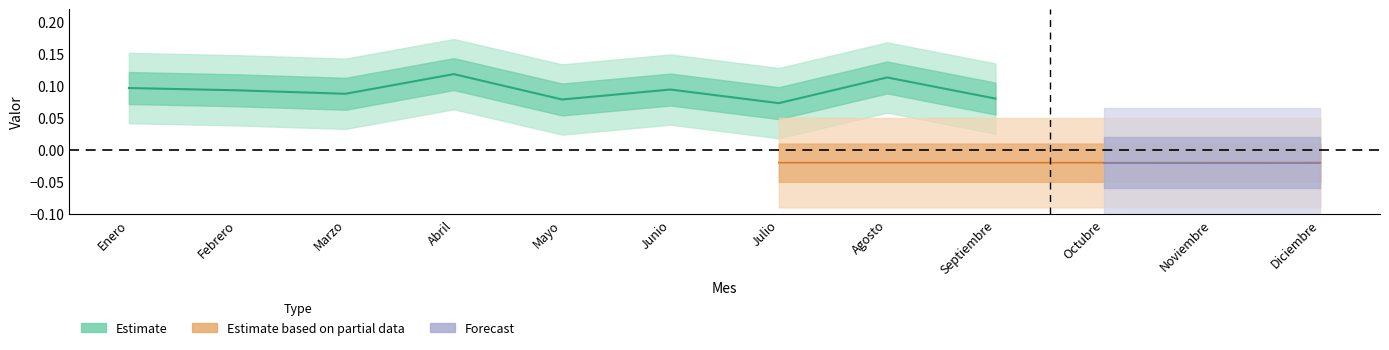

Between Julio and Marzo, which is larger?

Marzo